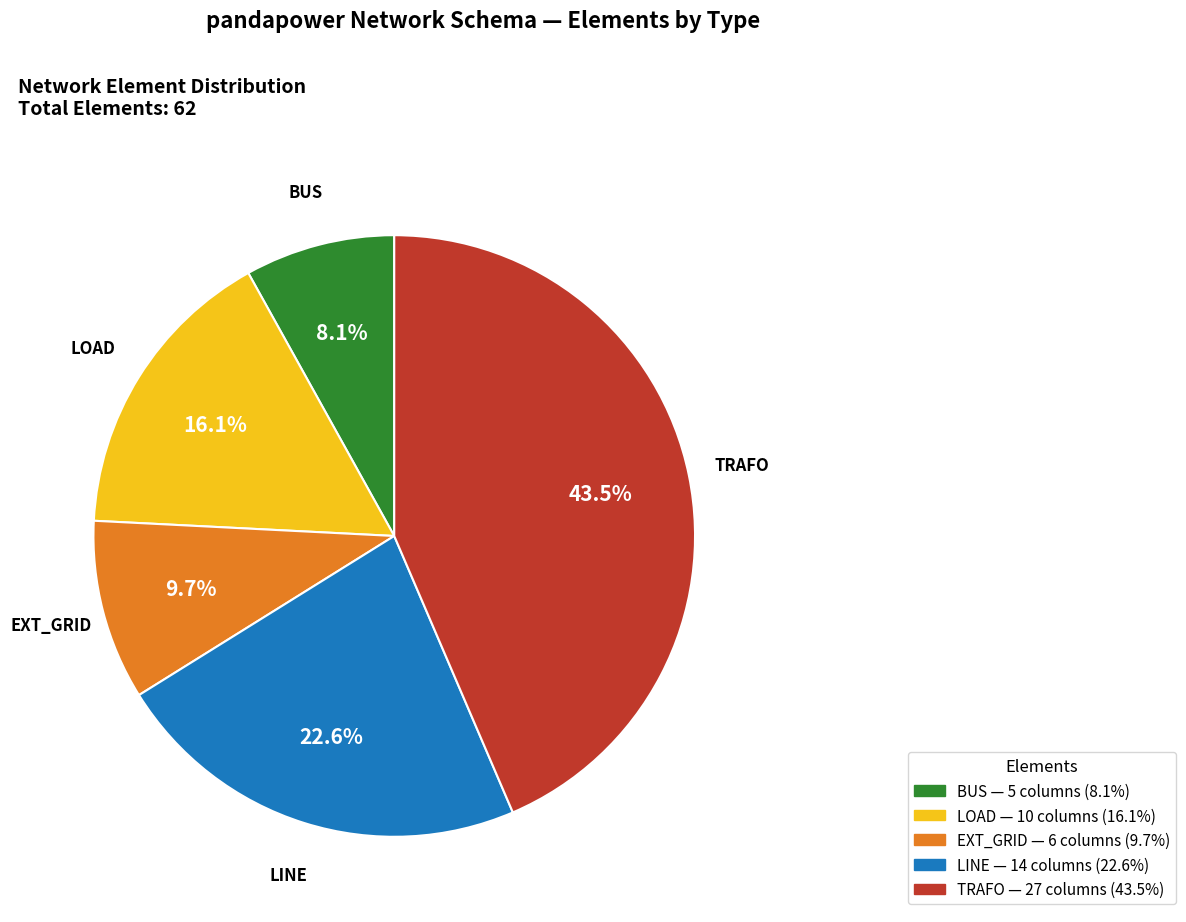

How many segments does this pie chart have?

5